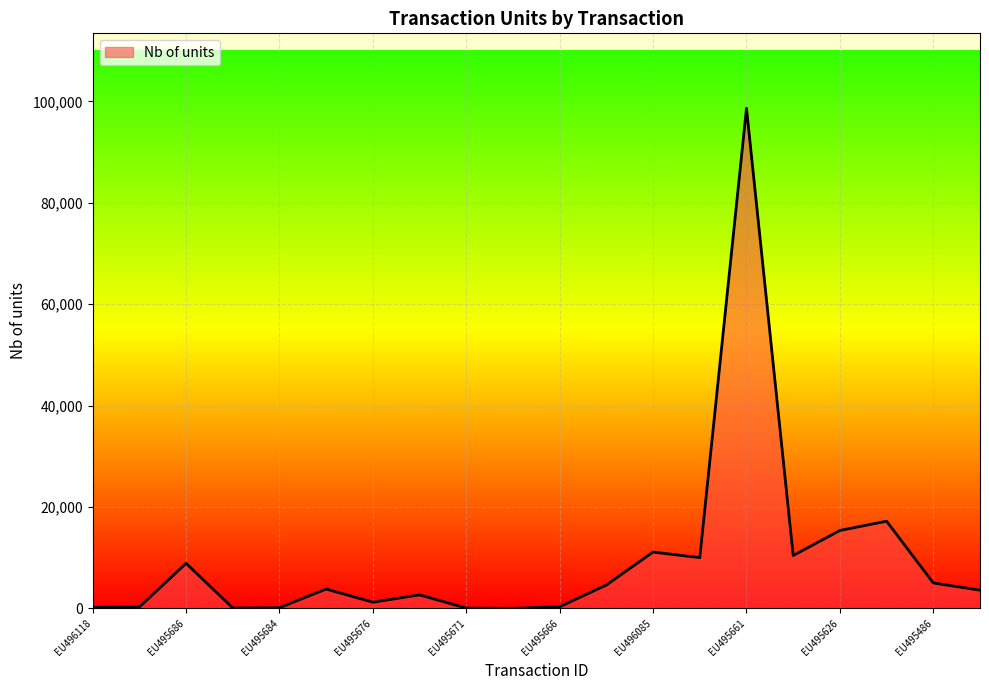

What is the maximum value shown in the chart?

98621